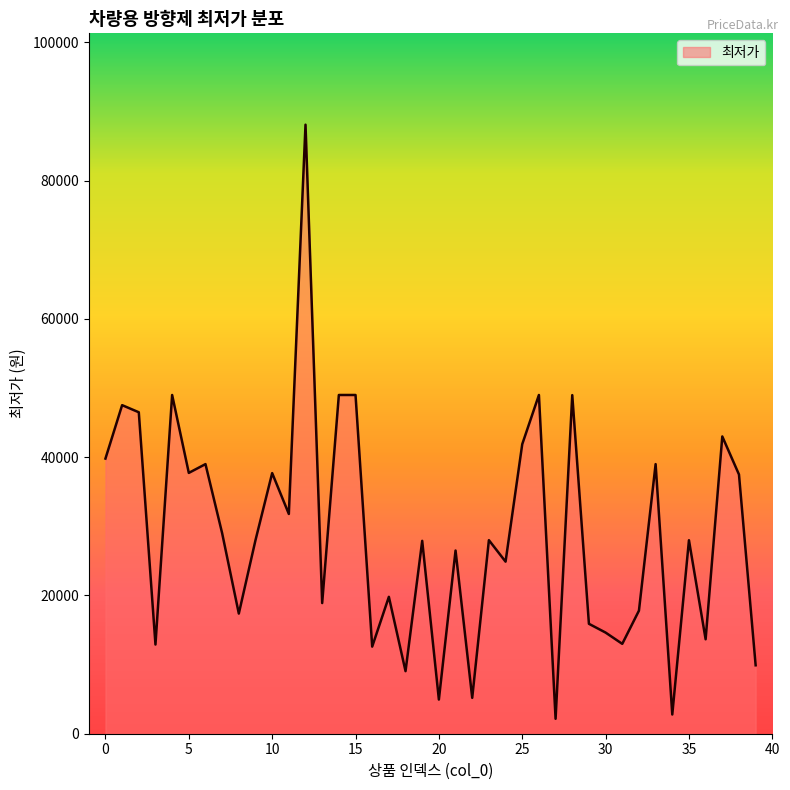

What is the maximum value shown in the chart?

88100